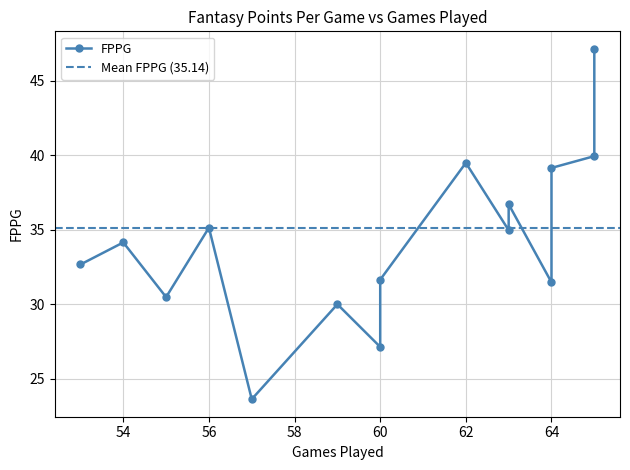

What is the greatest value displayed?

47.1